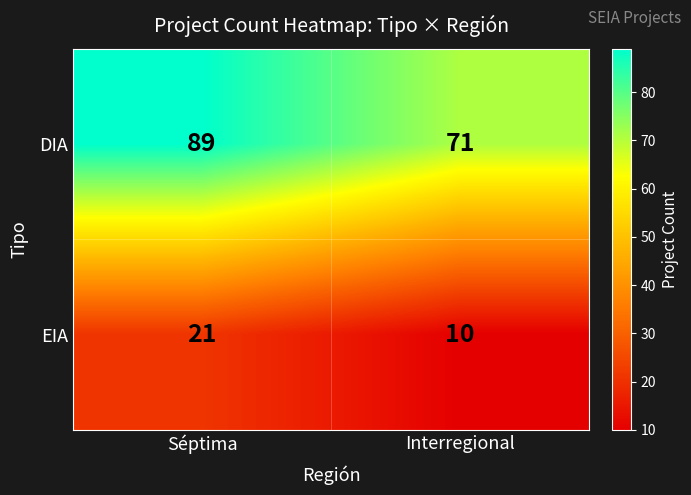

Reading right to left, extract all data points from this chart.

DIA: Interregional=71	Séptima=89
EIA: Interregional=10	Séptima=21